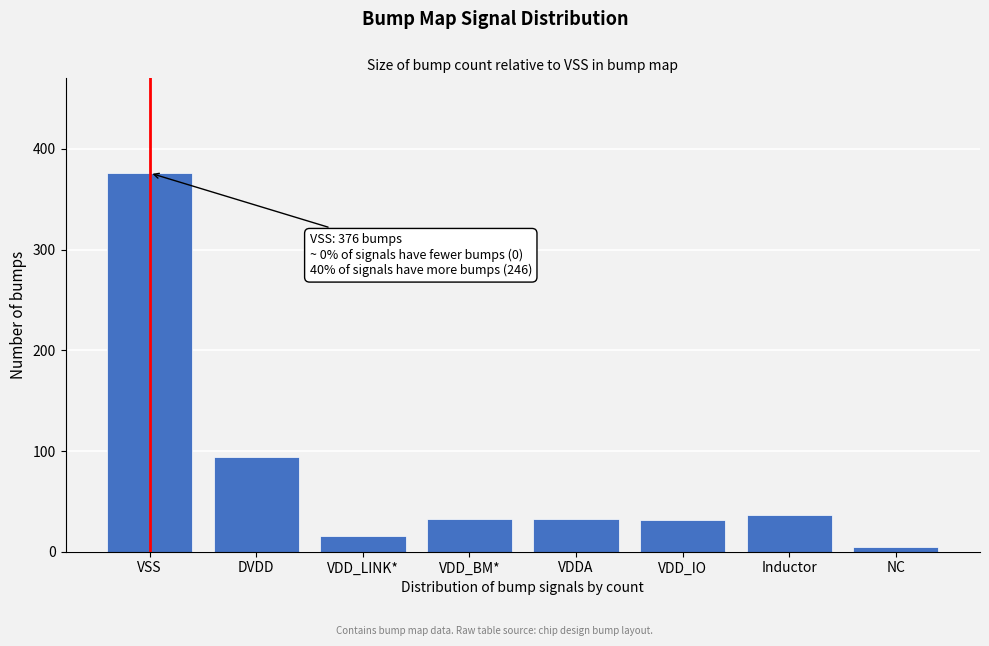

What is the change in value from DVDD to VDD_BM*?

-62